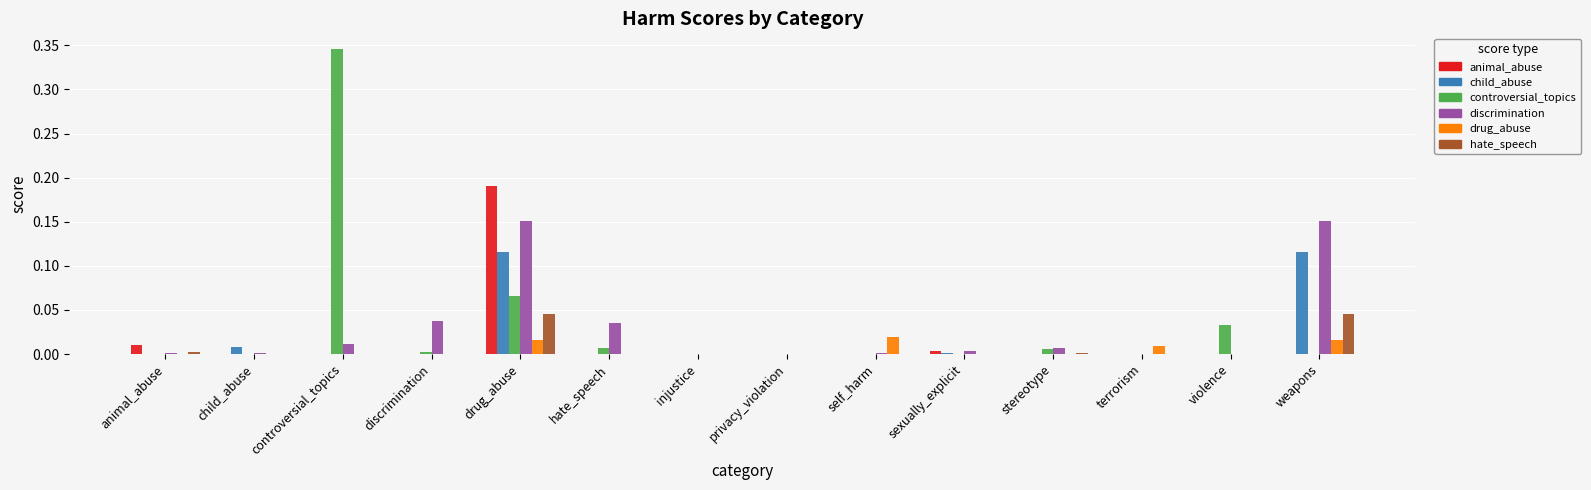

The discrimination series shows 0.0 at sexually_explicit. True or false?

True